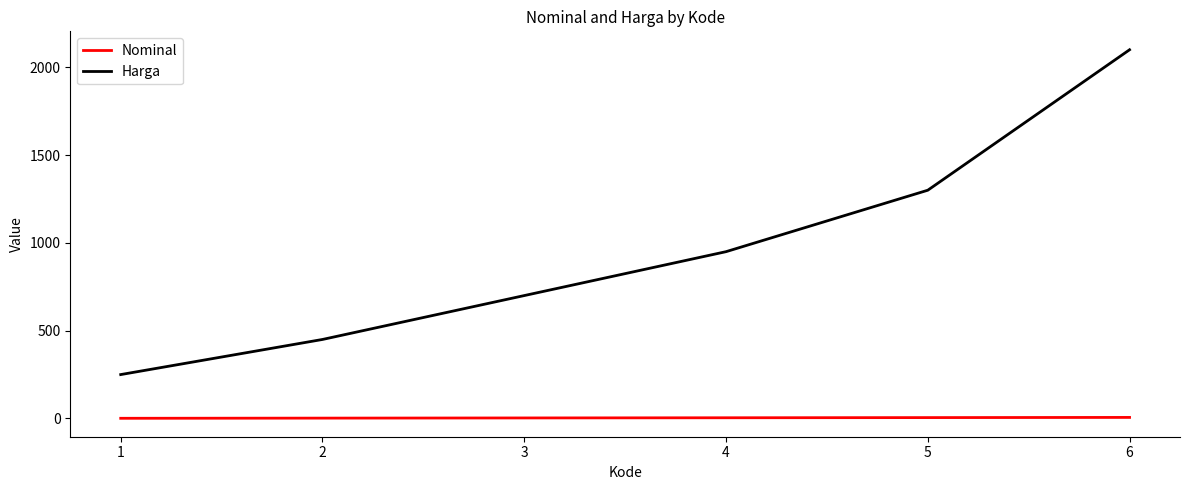

Read the Harga value at 3, to the nearest 10.

700